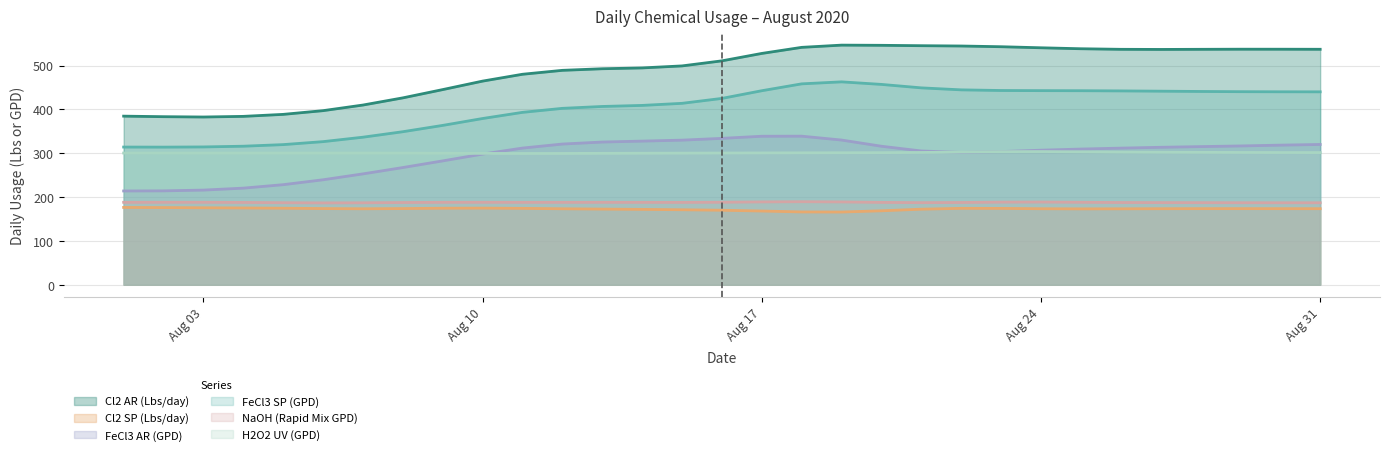

Does the chart display data point markers on the line(s)?

No